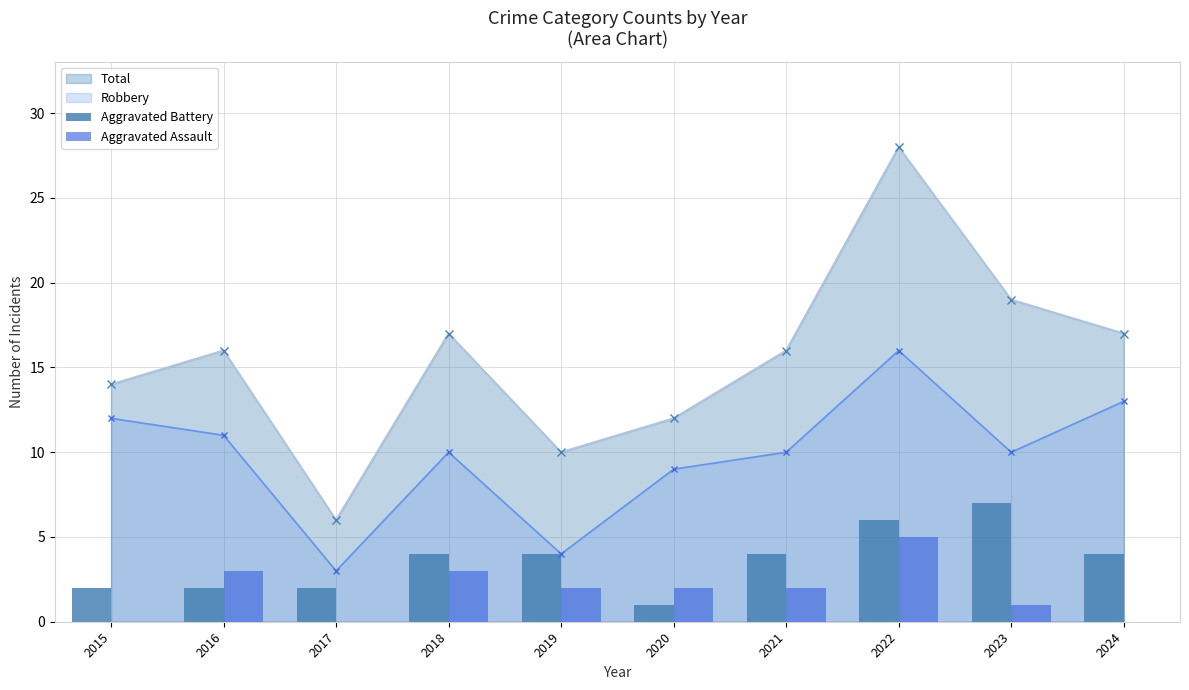

Does the chart contain any negative values?

No